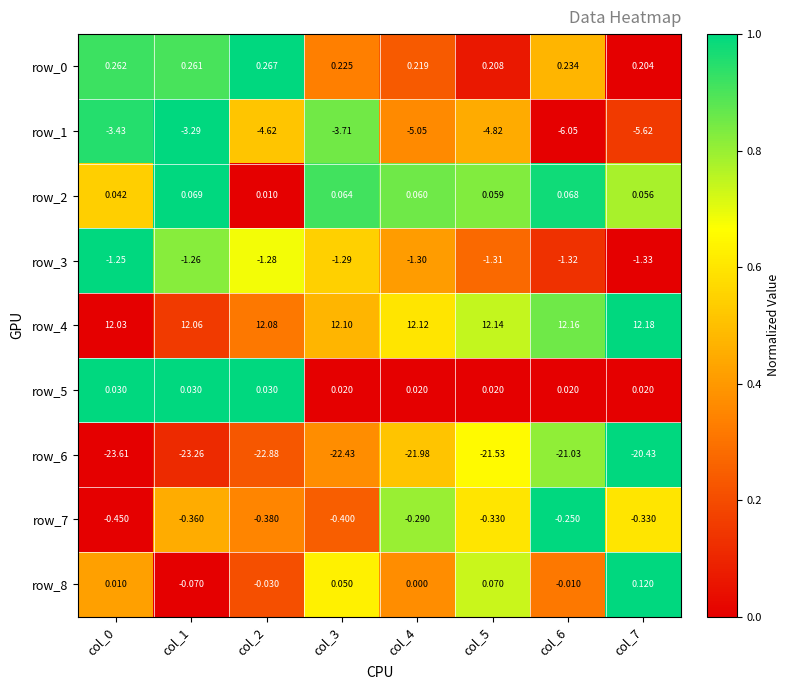

How many distinct data groups are displayed?

9